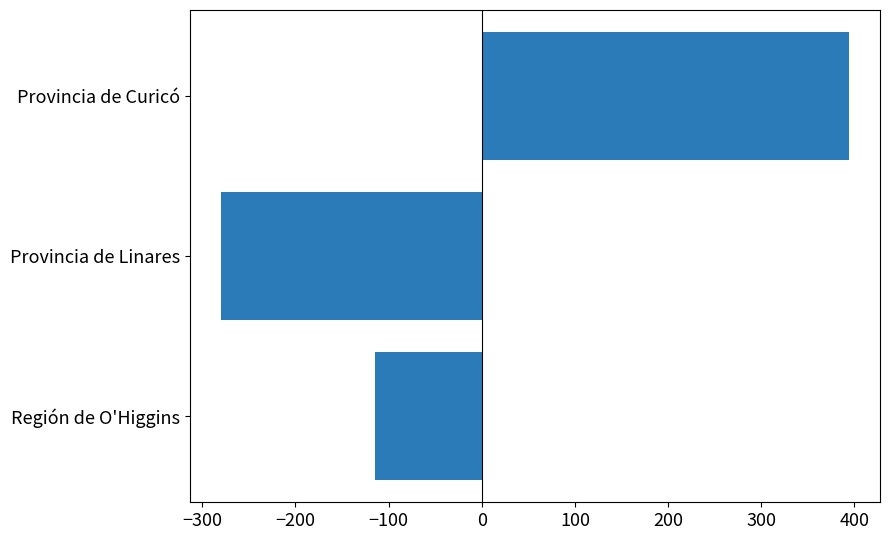

How many data points are less than -114?

2